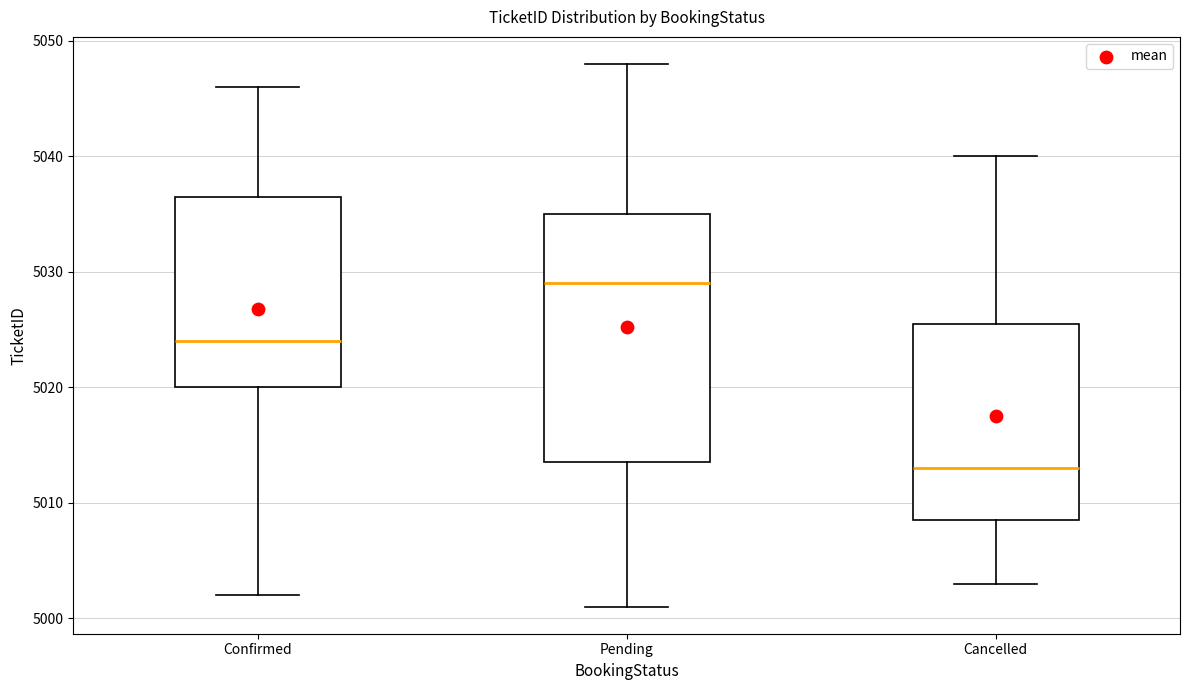

Which box is the tallest, from its lower edge to its upper edge?

Pending